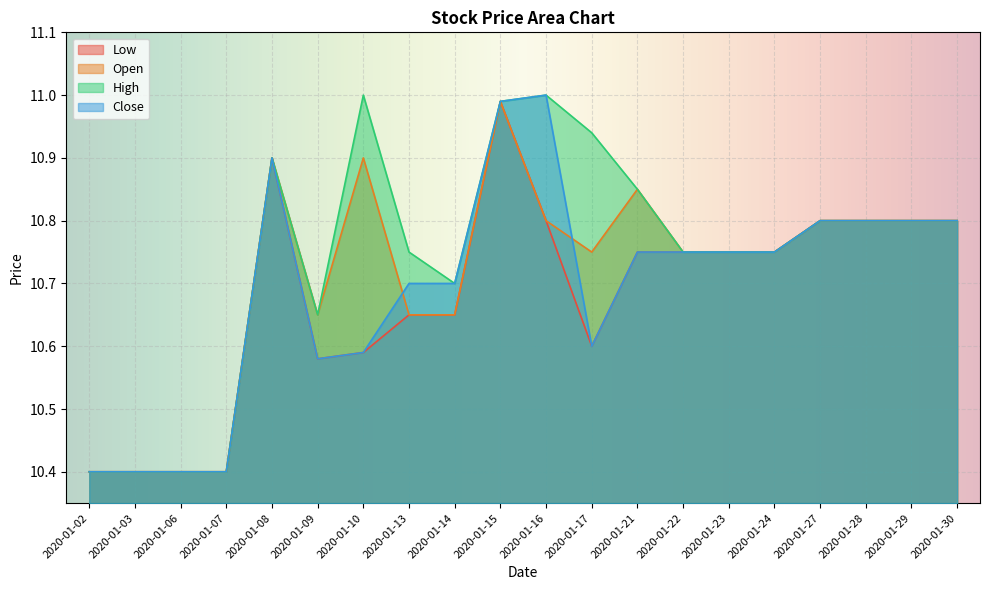

Which series has the largest total across all categories?

High